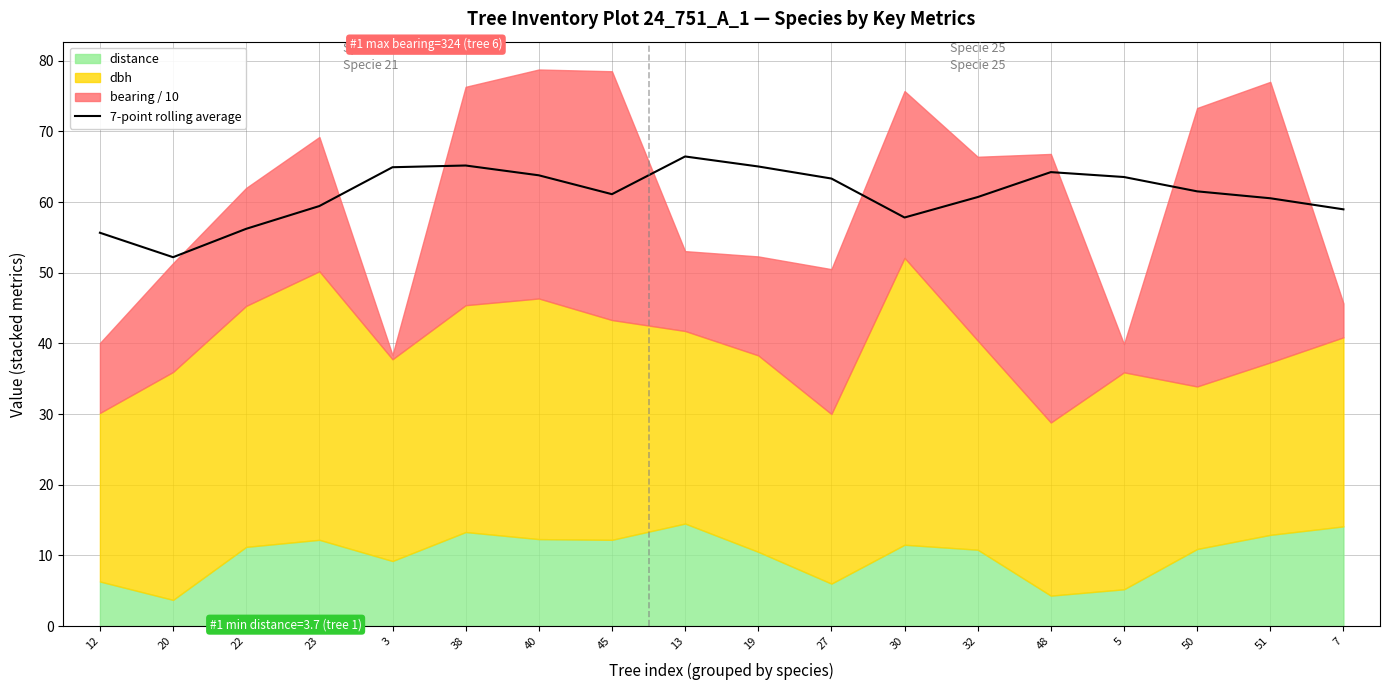

The value at 32 is 60.7. True or false?

True